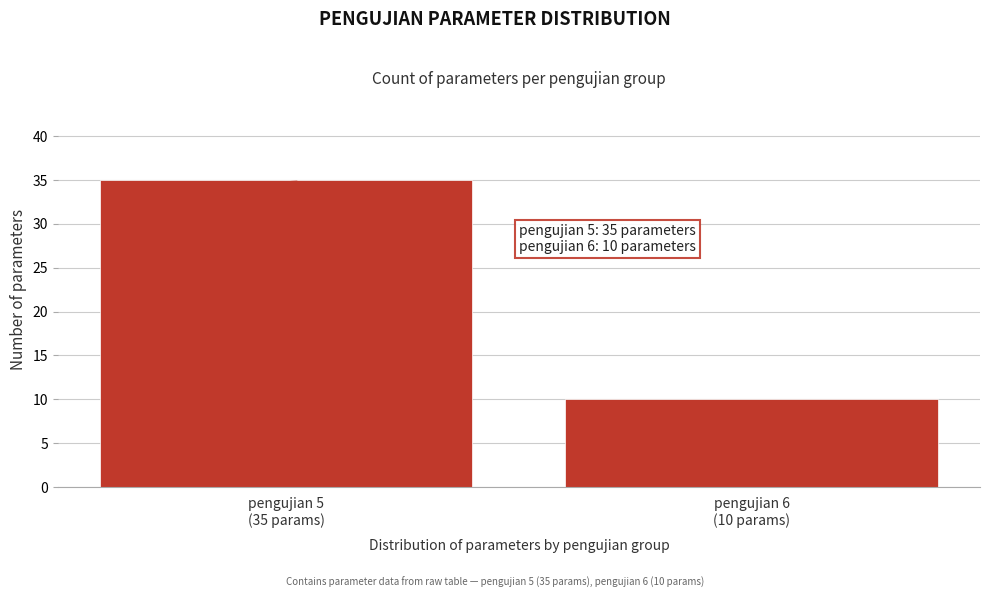

Reading left to right, extract all data points from this chart.

35	10